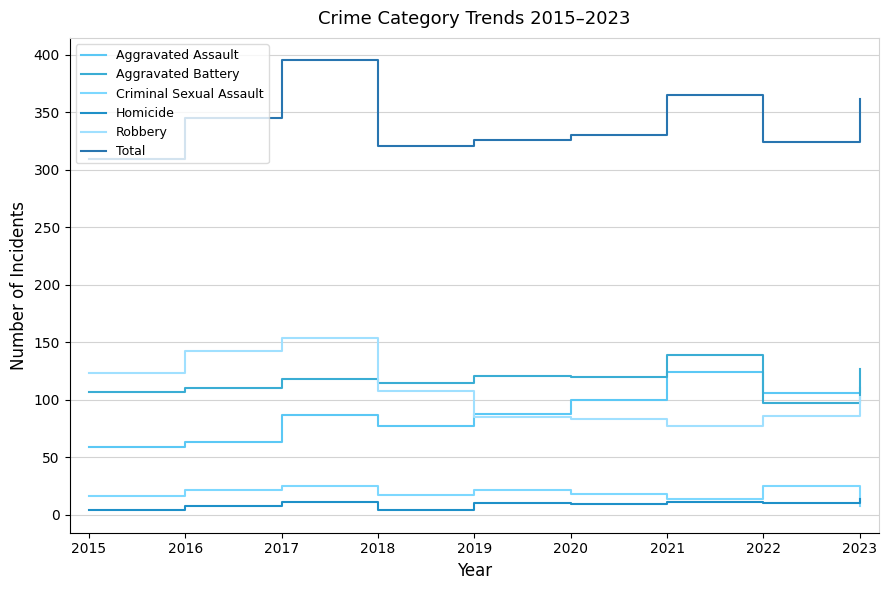

Which series has the largest total across all categories?

Total